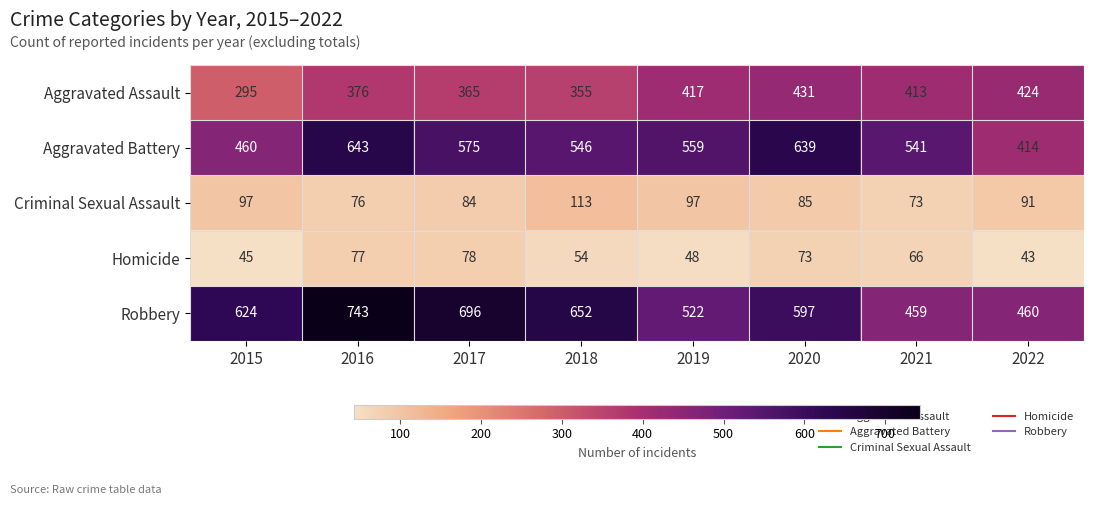

Which label corresponds to the largest value in the chart?

2016